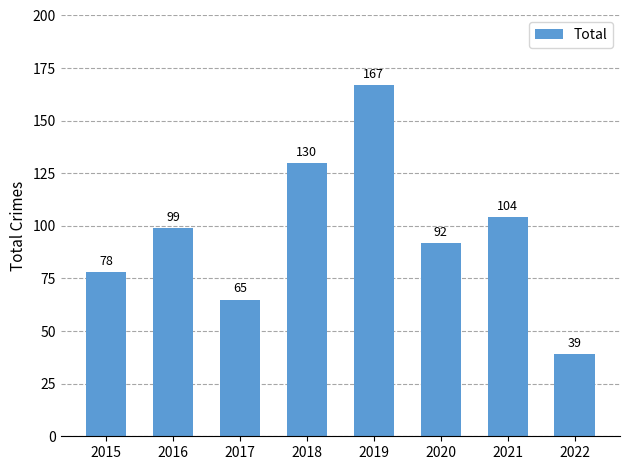

Which category has the highest value across all series?

2019